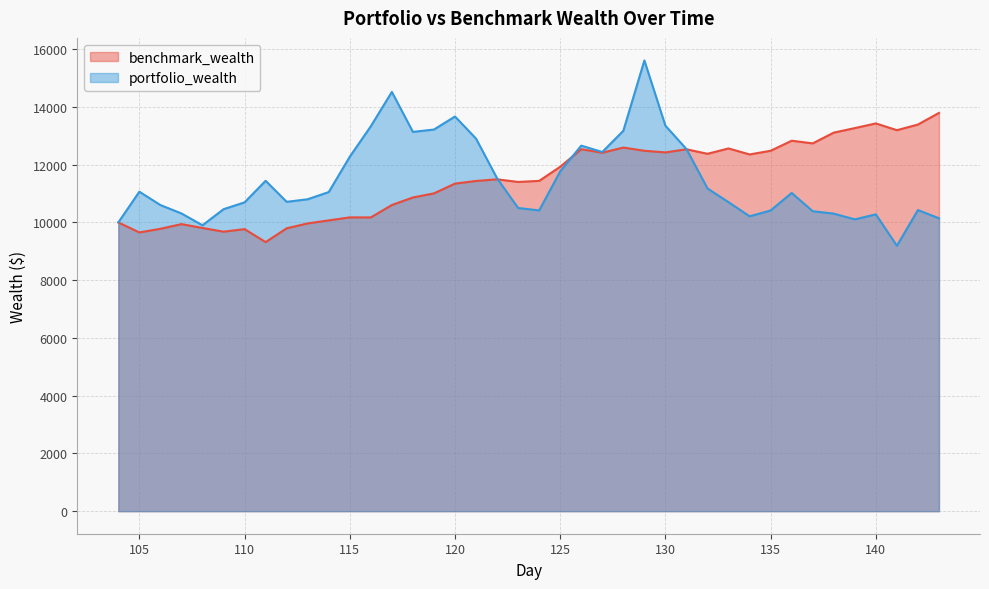

Reading left to right, transcribe all the data shown in this chart.

benchmark_wealth: 10000.0	9654.3	9780.4	9942.1	9808.3	9680.2	9768.6	9319.3	9796.7	9967.3	10071.3	10175.4	10173.9	10604.2	10865.1	11006.5	11345.2	11437.0	11493.1	11403.0	11439.9	11929.1	12535.9	12415.2	12593.3	12482.2	12426.3	12534.3	12377.6	12563.1	12355.3	12482.0	12830.7	12738.2	13111.0	13268.1	13429.3	13195.3	13390.8	13793.3
portfolio_wealth: 10000.0	11065.2	10602.1	10311.8	9902.1	10458.6	10695.5	11442.8	10713.8	10803.7	11052.6	12277.0	13332.1	14521.3	13136.6	13217.8	13669.0	12903.2	11528.3	10500.4	10416.8	11769.1	12660.3	12440.2	13175.5	15611.4	13349.9	12541.3	11176.7	10701.9	10213.2	10415.3	11022.1	10388.6	10305.9	10106.5	10280.8	9192.6	10429.6	10144.0